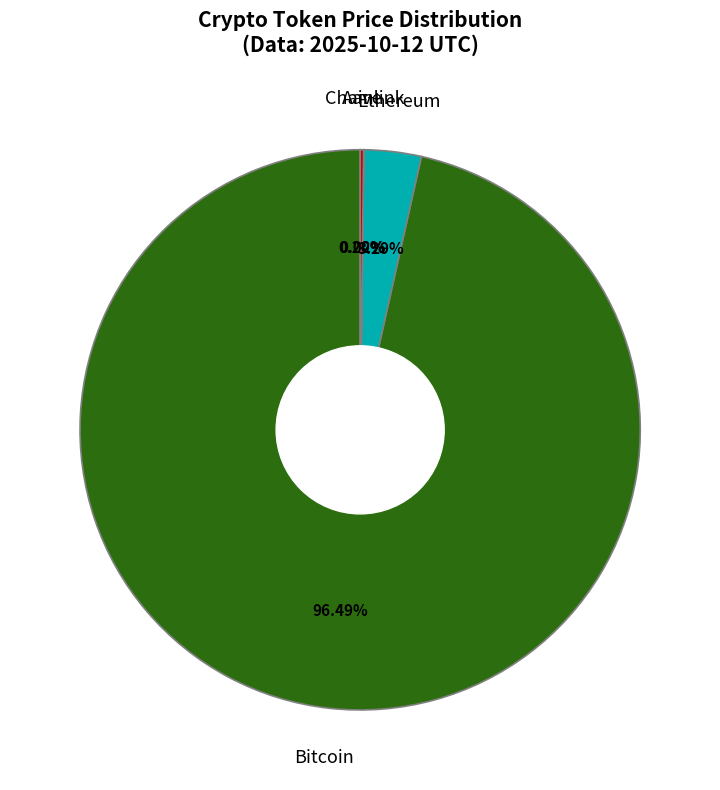

Does any single category account for the majority?

Yes